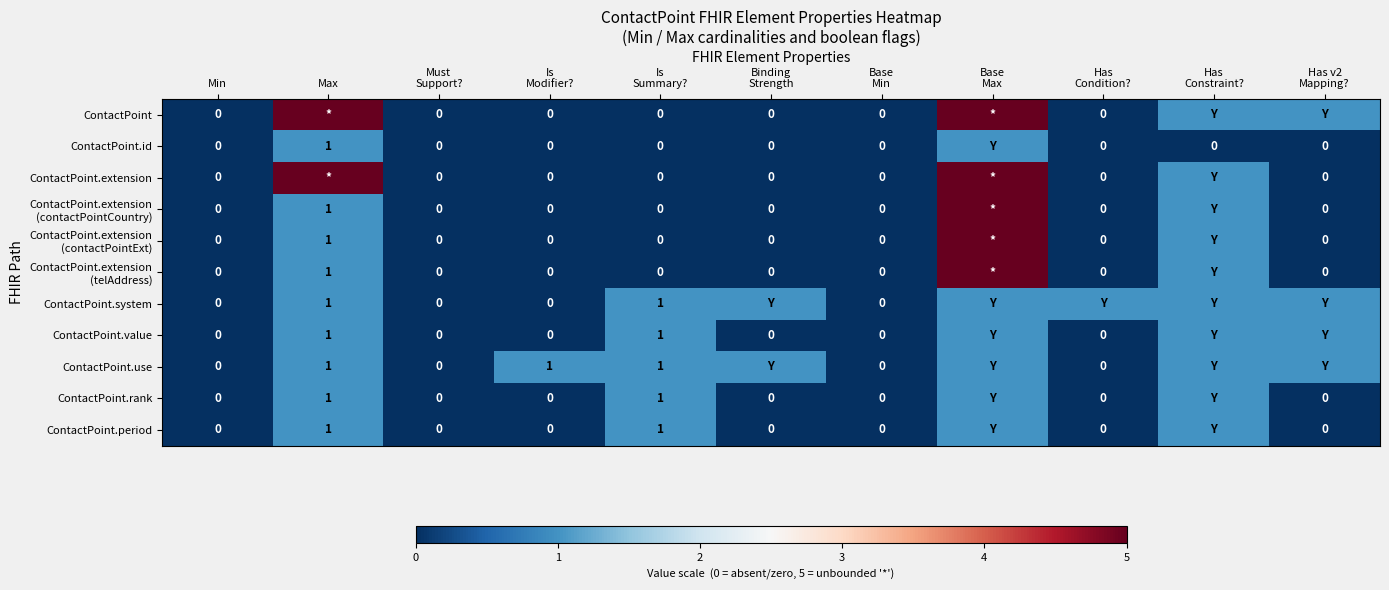

How many data points in ContactPoint are above 0?

4